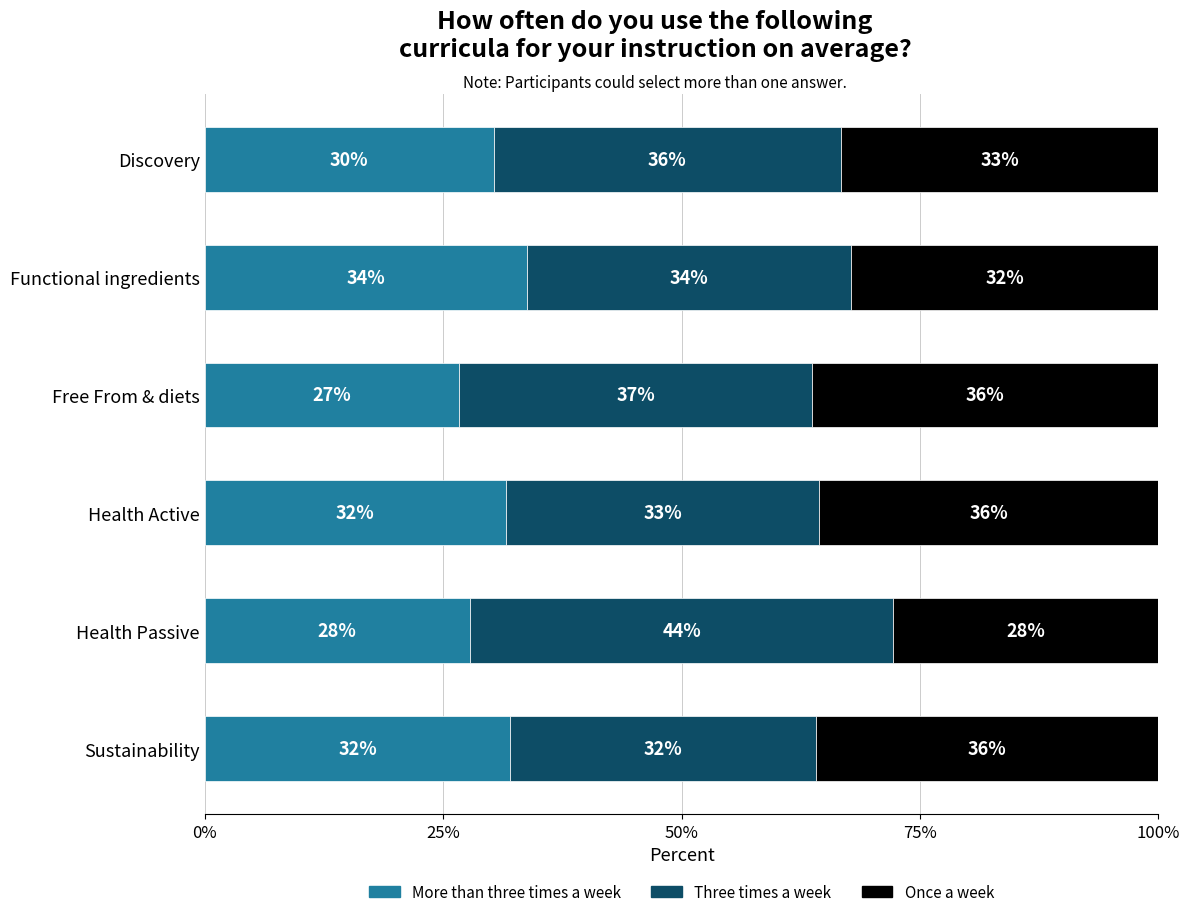

At which label does More than three times a week reach its minimum?

Free From & diets